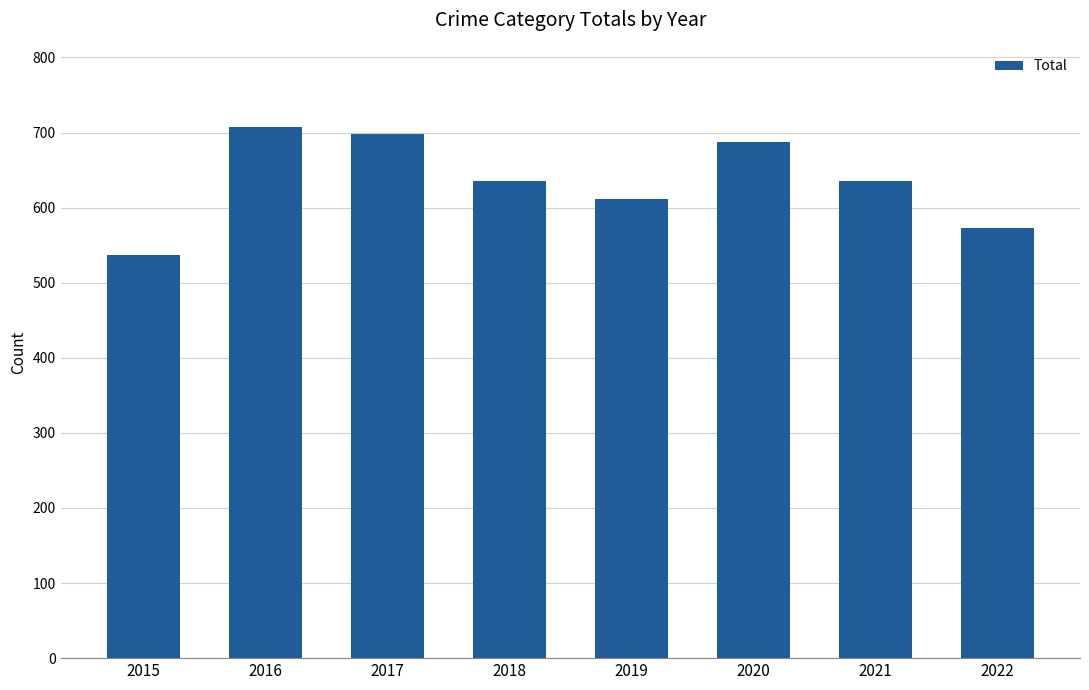

Reading left to right, extract all data points from this chart.

537	708	698	635	612	688	635	573